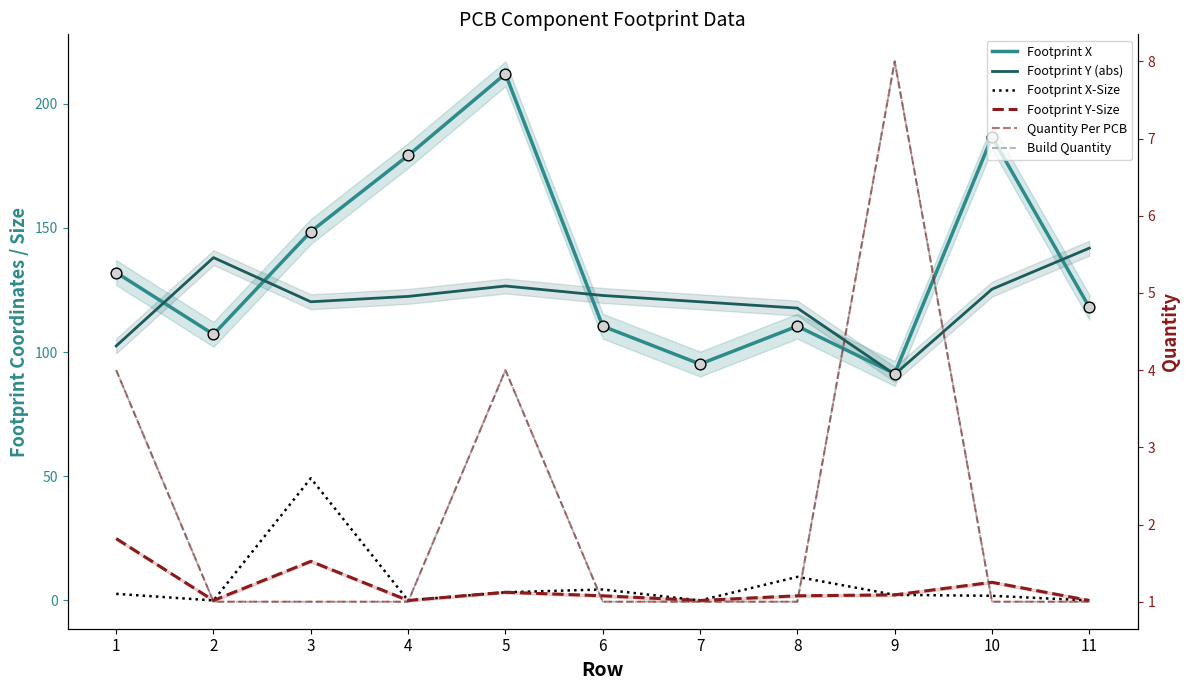

What are all the series names shown in the legend?

Footprint X, Footprint Y (abs), Footprint X-Size, Footprint Y-Size, Quantity Per PCB, Build Quantity